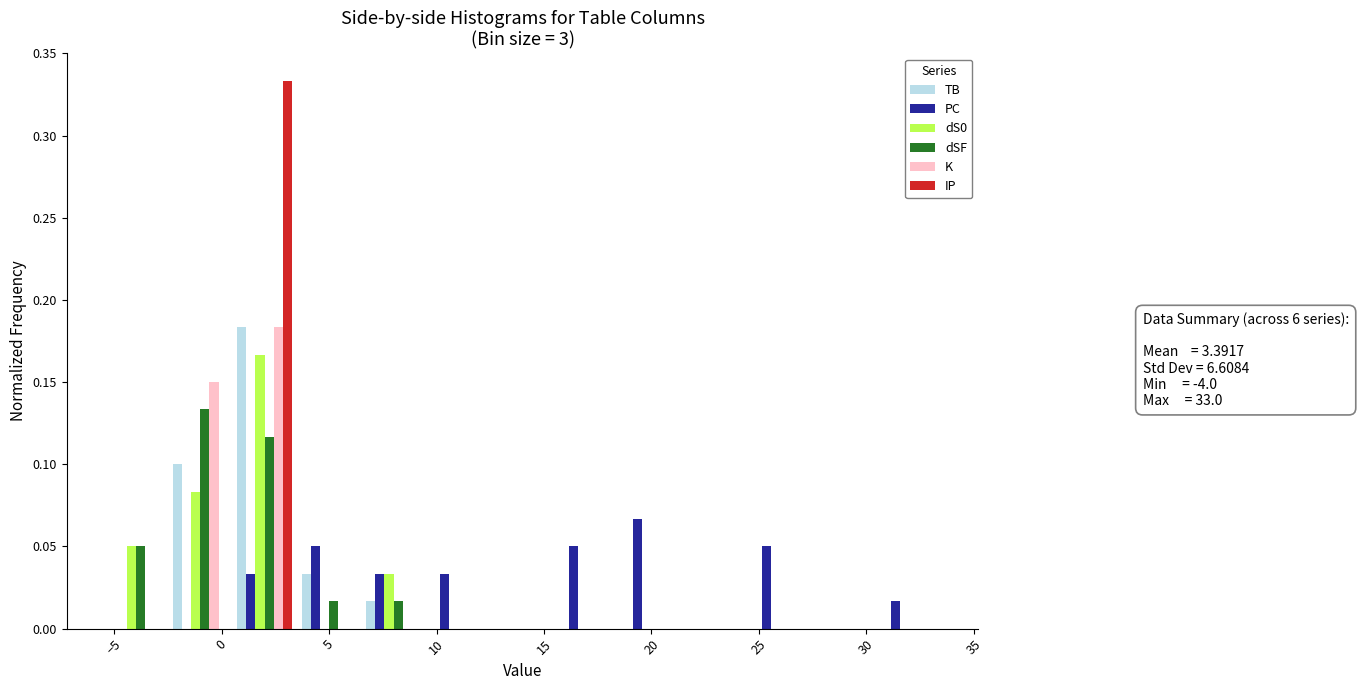

In the dSF series, which range on the x-axis has the tallest bar?

-2.5 to 0.5